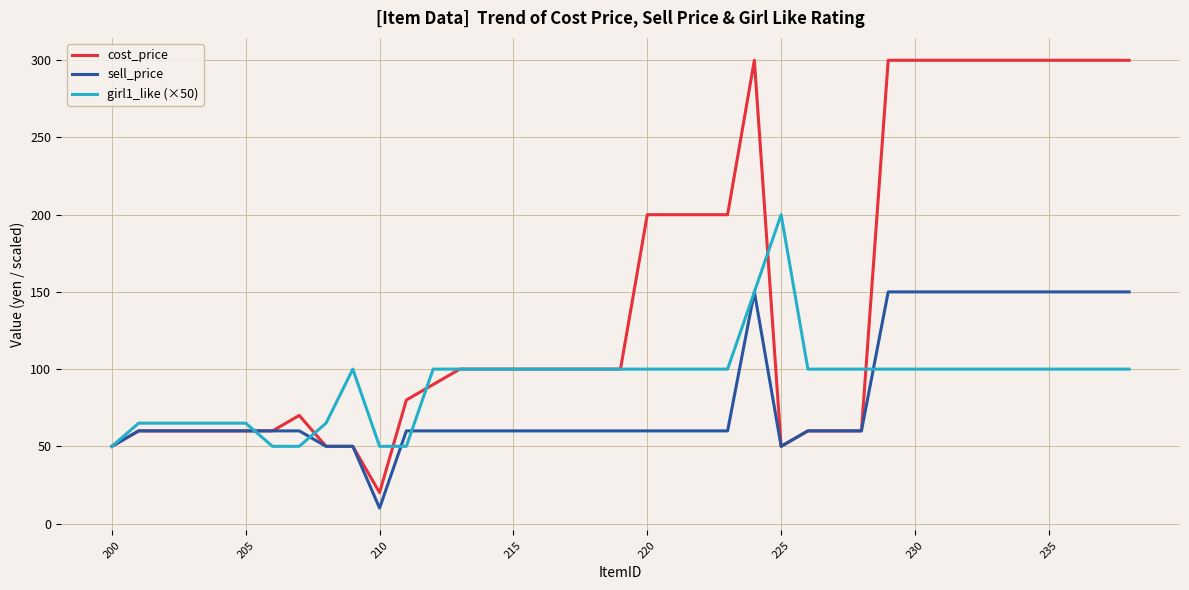

List the series in order of their peak value, highest first.

cost_price, girl1_like (×50), sell_price